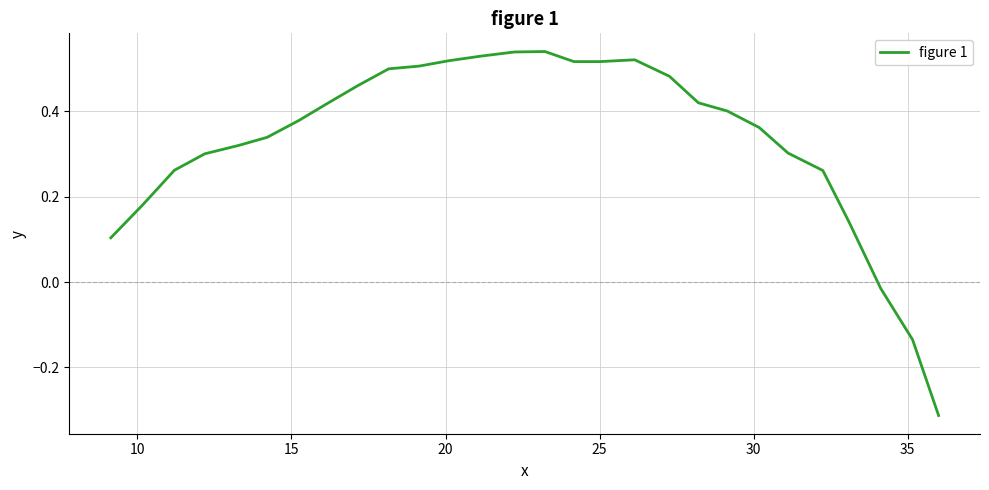

What is the difference between the maximum and minimum values?

0.9